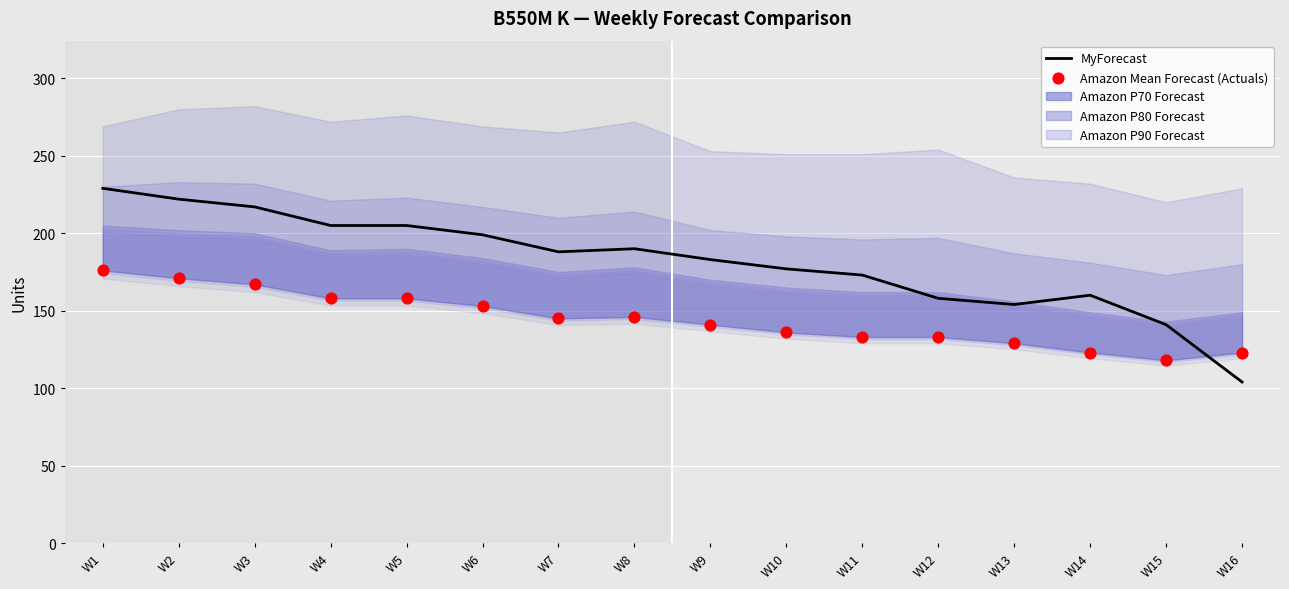

At which category is the sum across all series the highest?

W1